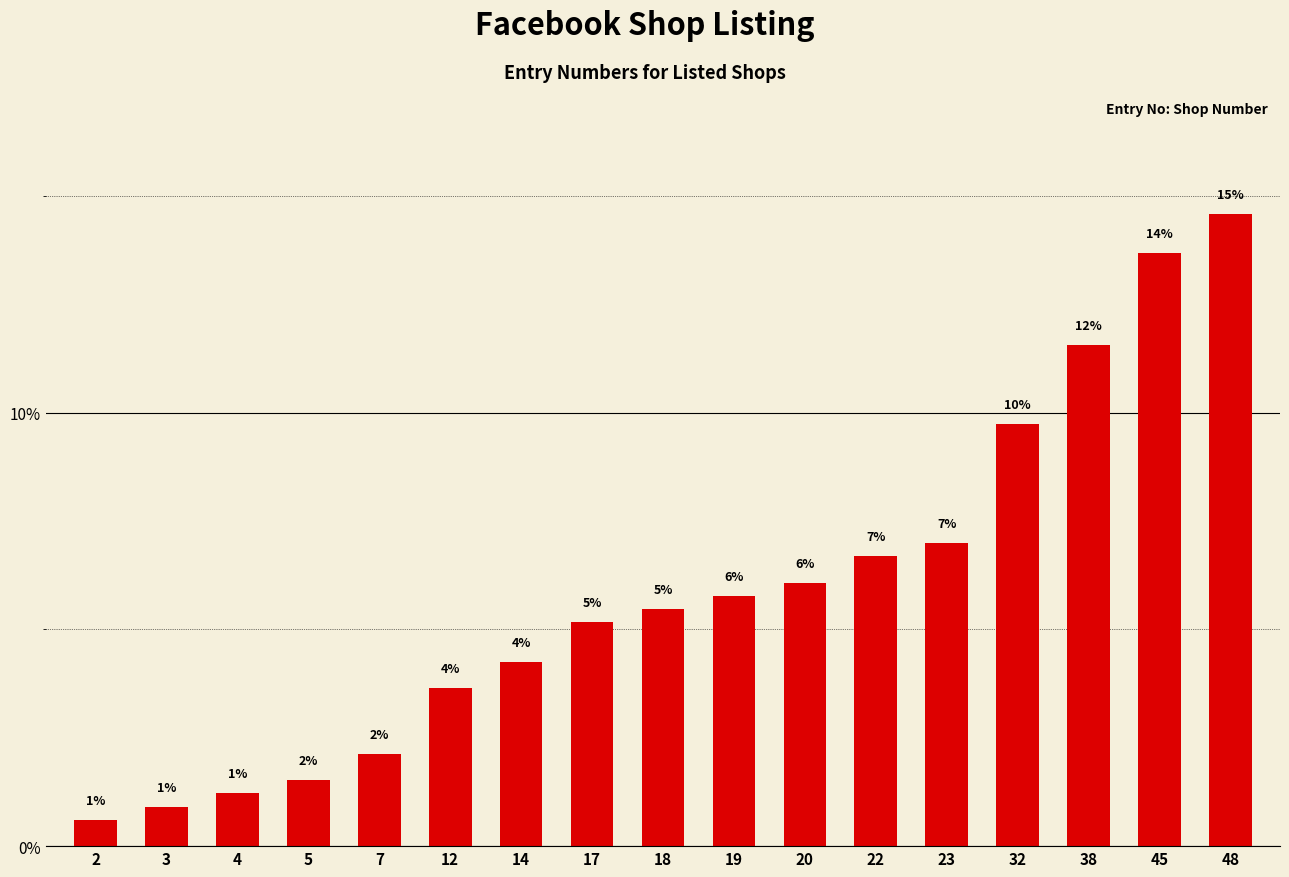

Which category has the lowest value across all series?

2